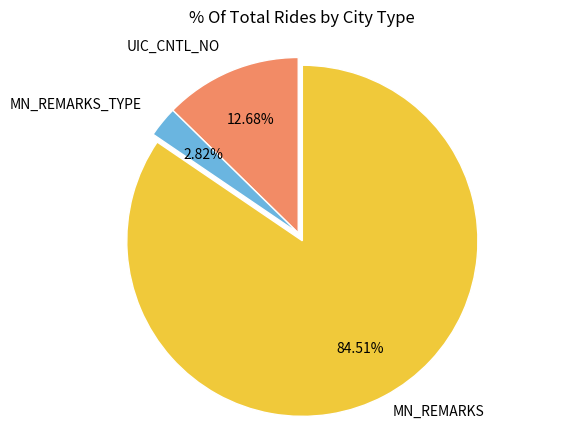

The MN_REMARKS_TYPE slice represents 13% of the pie. True or false?

False